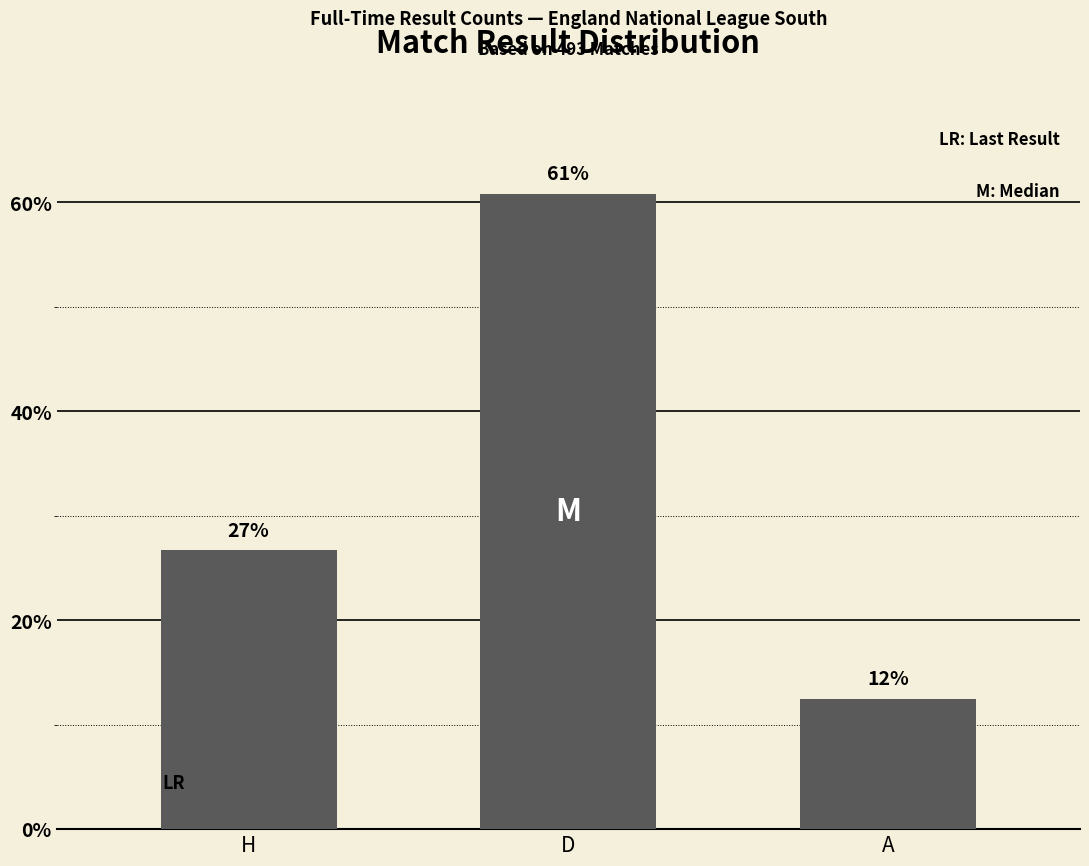

Which has a higher value, A or D?

D